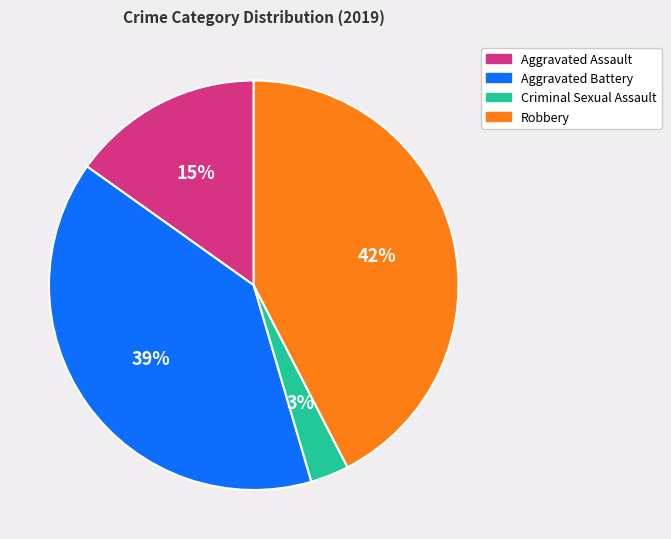

Combined, do Aggravated Battery and Criminal Sexual Assault account for over 50%?

No